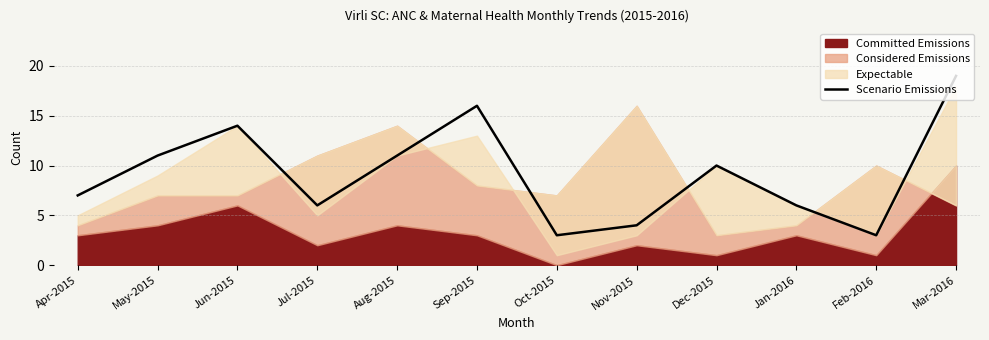

What is the change in value from May-2015 to Feb-2016?

-8